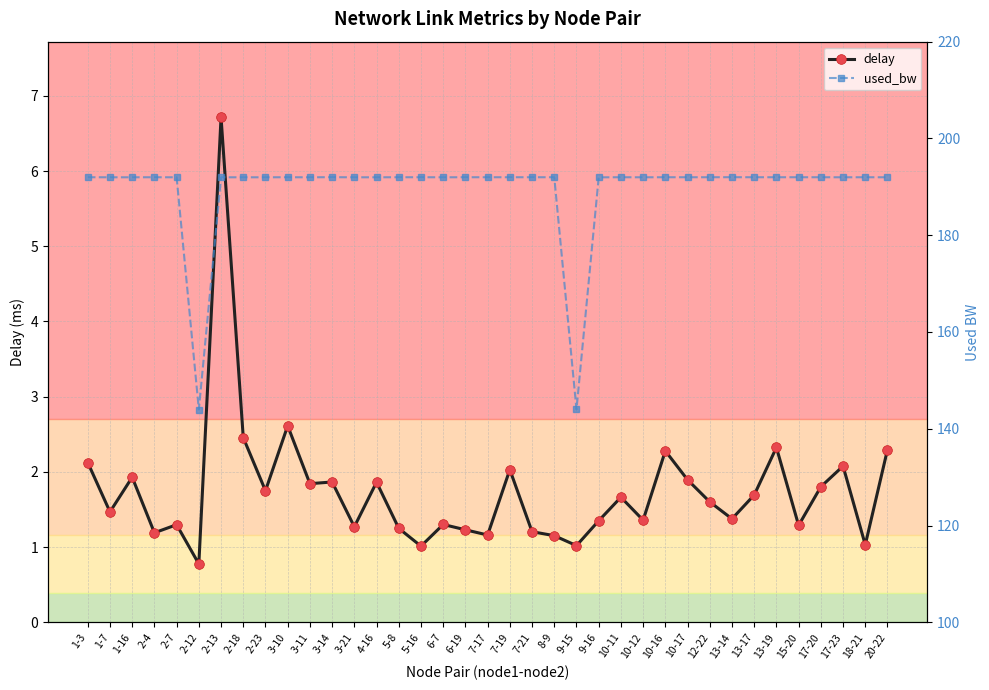

At how many categories does at least one series exceed 22?

37